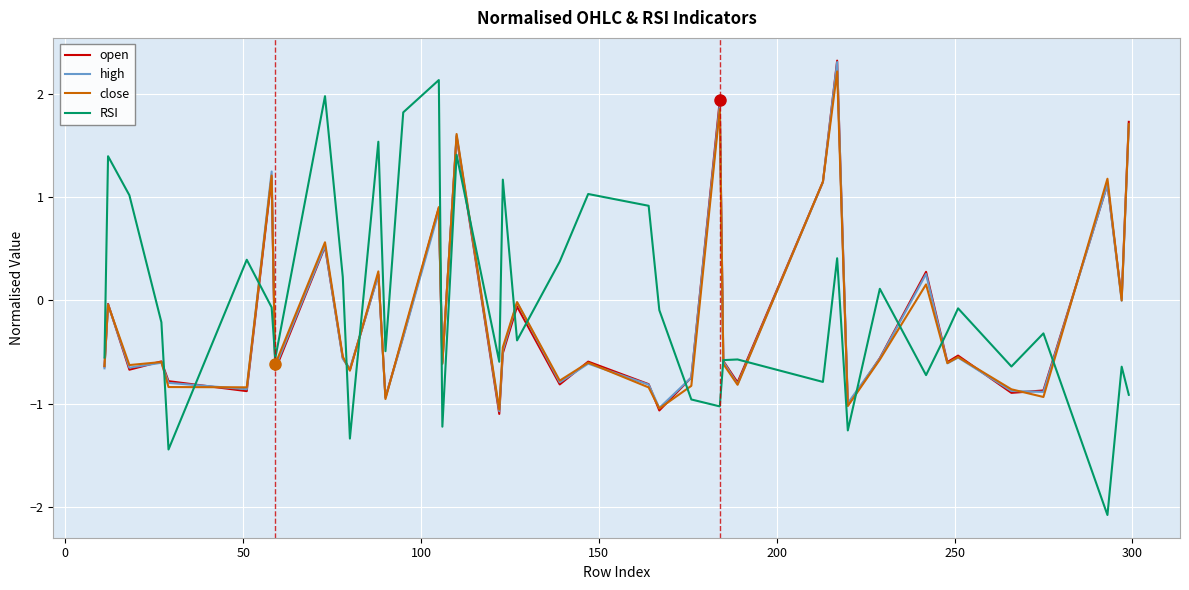

Which series has the widest spread of values?

RSI